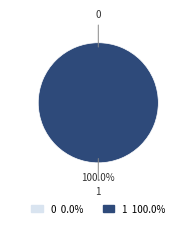

To the nearest percent, what is the difference between the 0 and 1 slice percentages?

100%